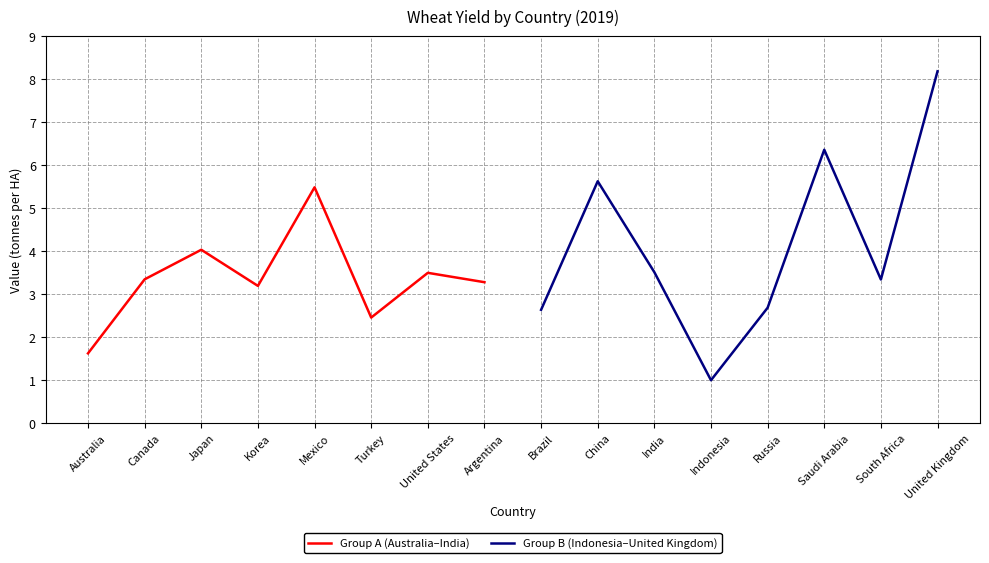

True or false: Group A (Australia–India) has a value of 3.3 at Canada.

True